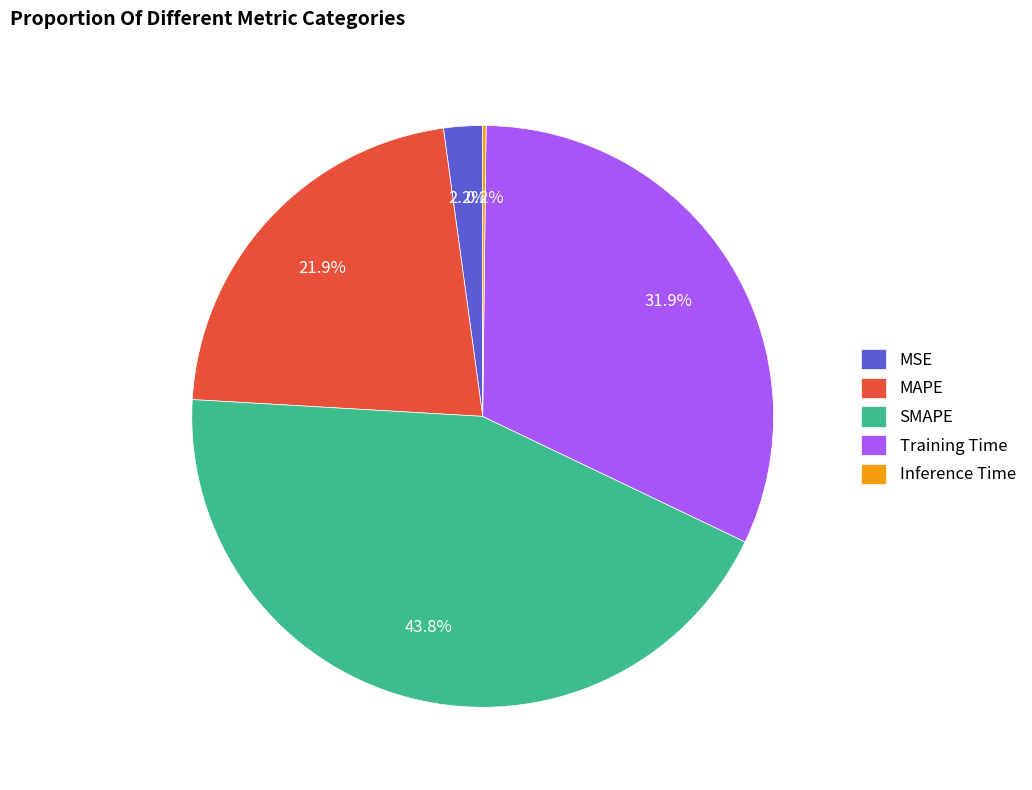

To the nearest percent, what percentage of the pie is Training Time?

32%